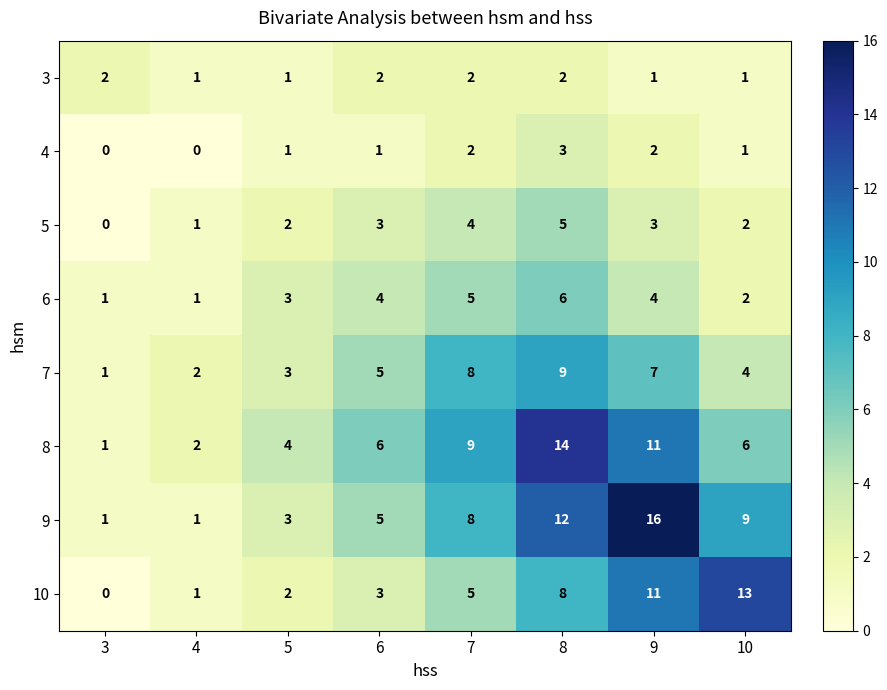

What is the spread (max minus min) of values at 7?

7